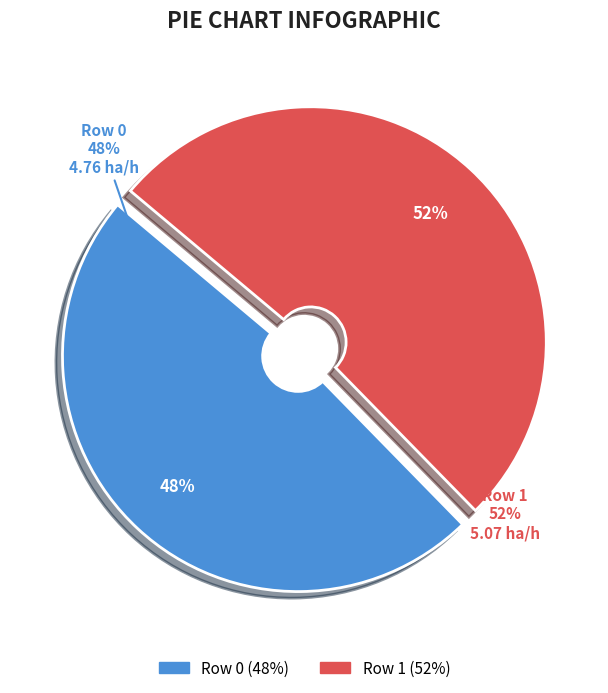

Rank the categories by value from lowest to highest.

Row 0, Row 1